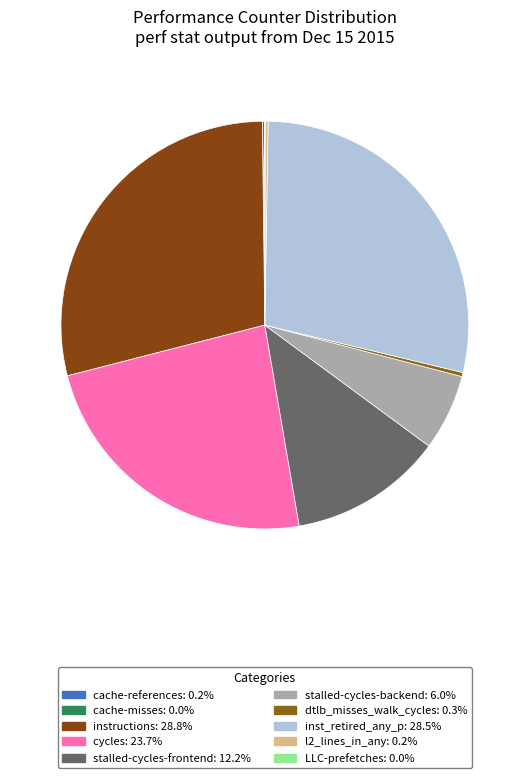

To the nearest percent, what is the average slice percentage?

10%